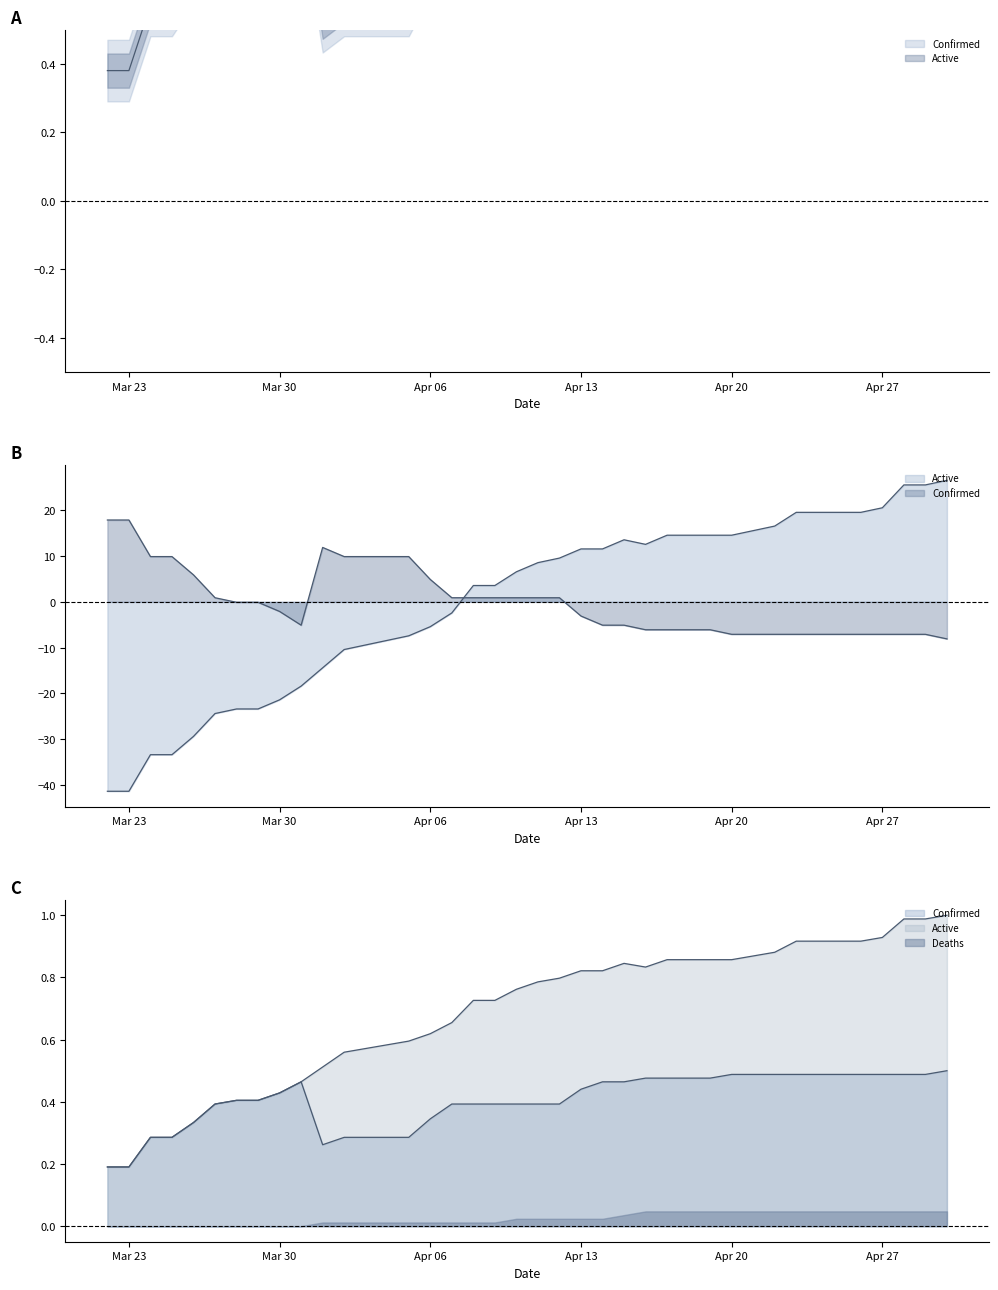

Where is the first local minimum for Active?

04-16-2020